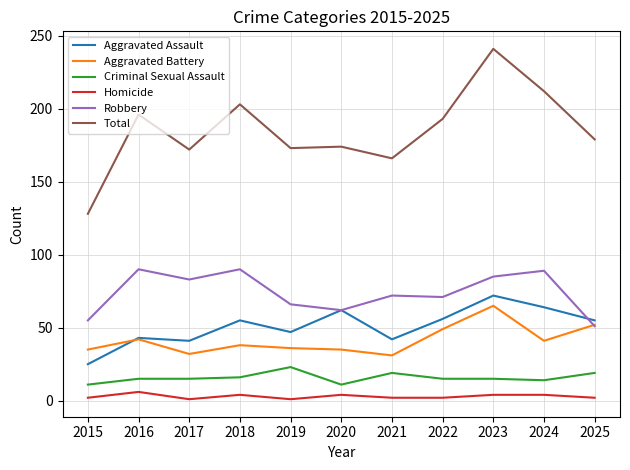

What are all the series names shown in the legend?

Aggravated Assault, Aggravated Battery, Criminal Sexual Assault, Homicide, Robbery, Total